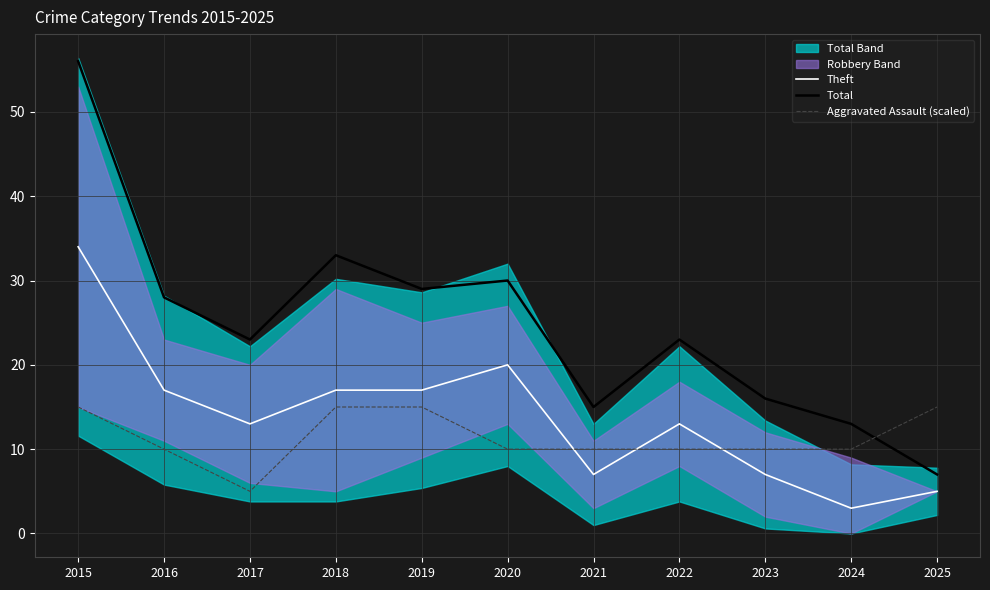

Is it true that Total equals 56 at 2015?

True